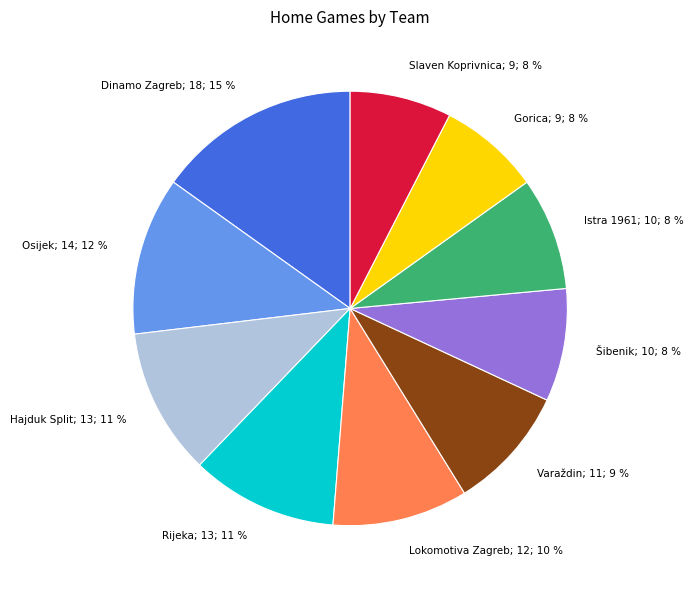

What percentage is the Istra 1961 slice, to the nearest percent?

8%